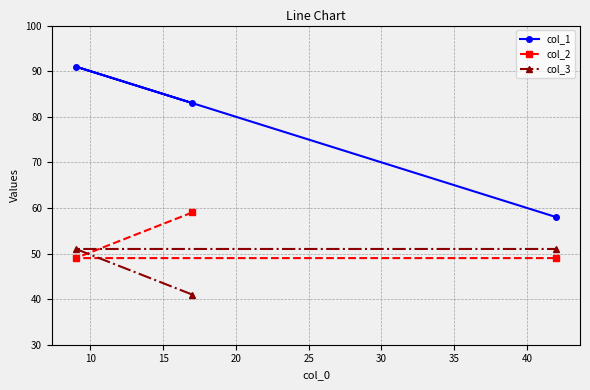

Reading left to right, transcribe all the data shown in this chart.

col_1: 91	83	58
col_2: 49	59	49
col_3: 51	41	51